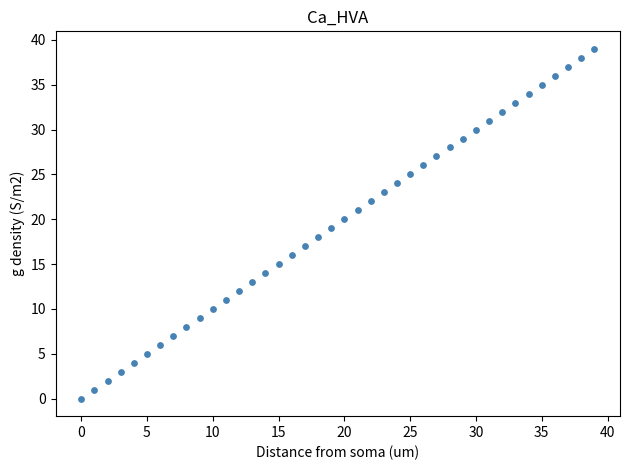

What is the range of Y values (max minus min)?

39